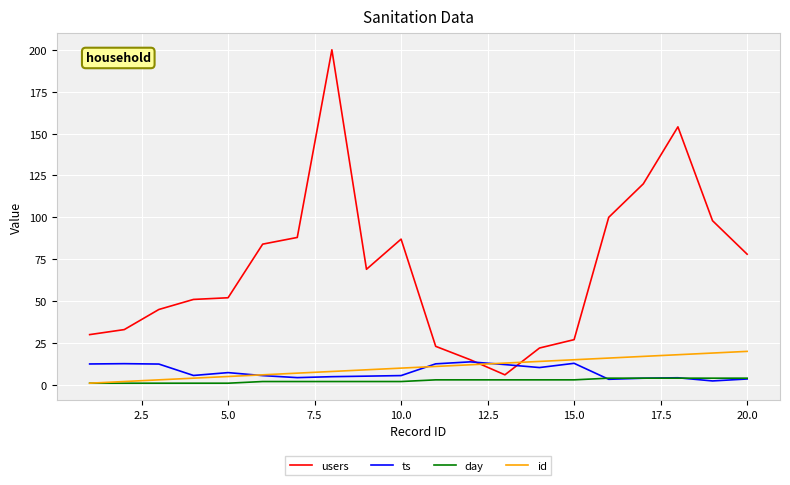

Which series has the largest total across all categories?

users